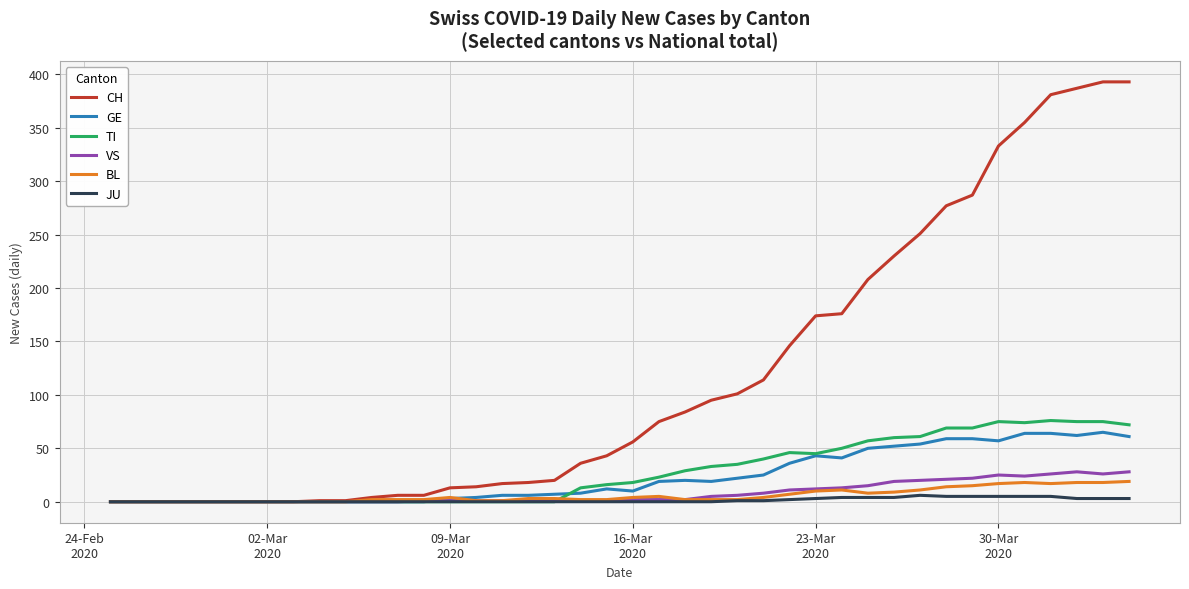

What is the maximum value shown in the chart?

393